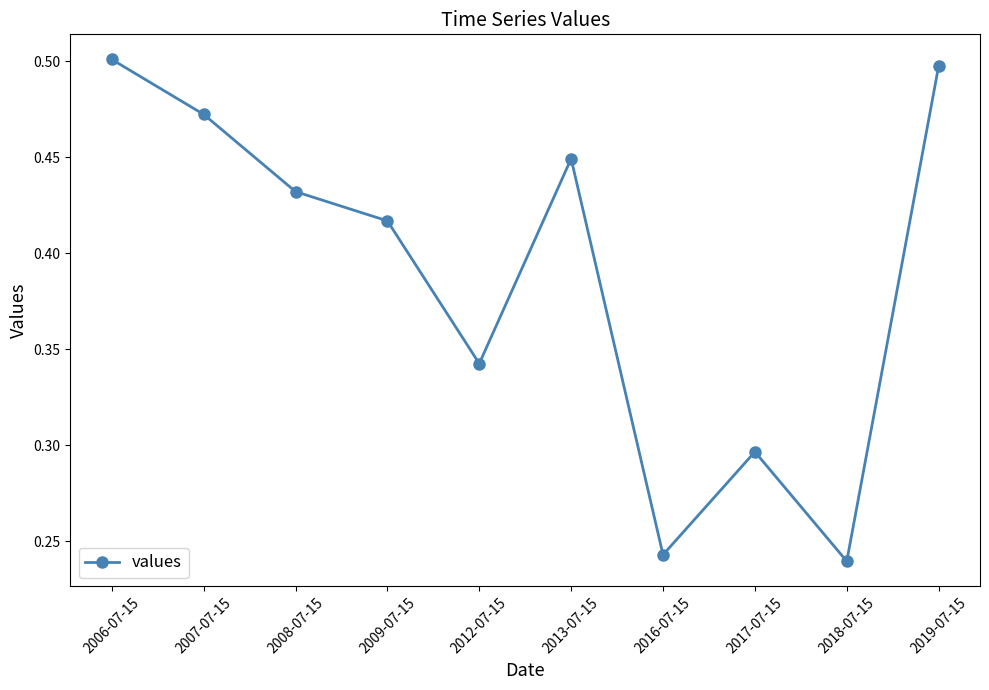

What is the sum of the values at 2019-07-15 and 2017-07-15?

0.8